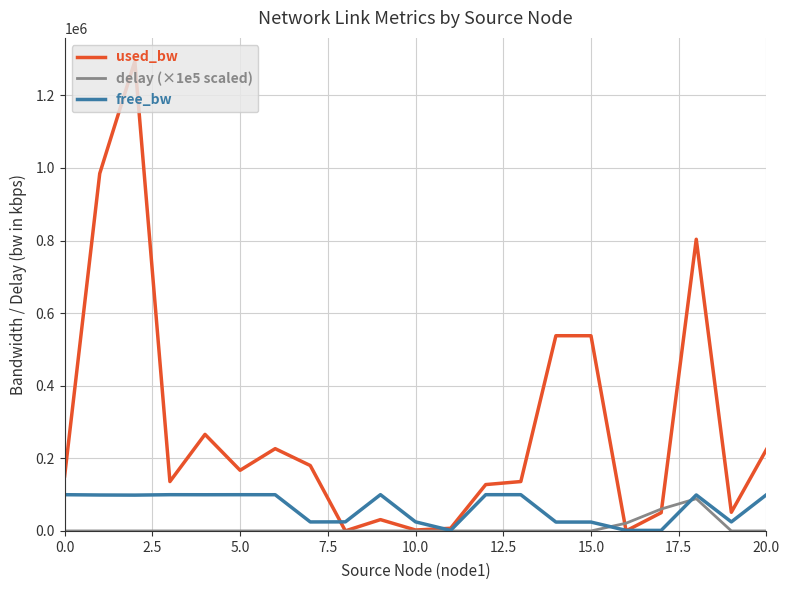

What is the maximum value for delay (×1e5 scaled)?

88834.8